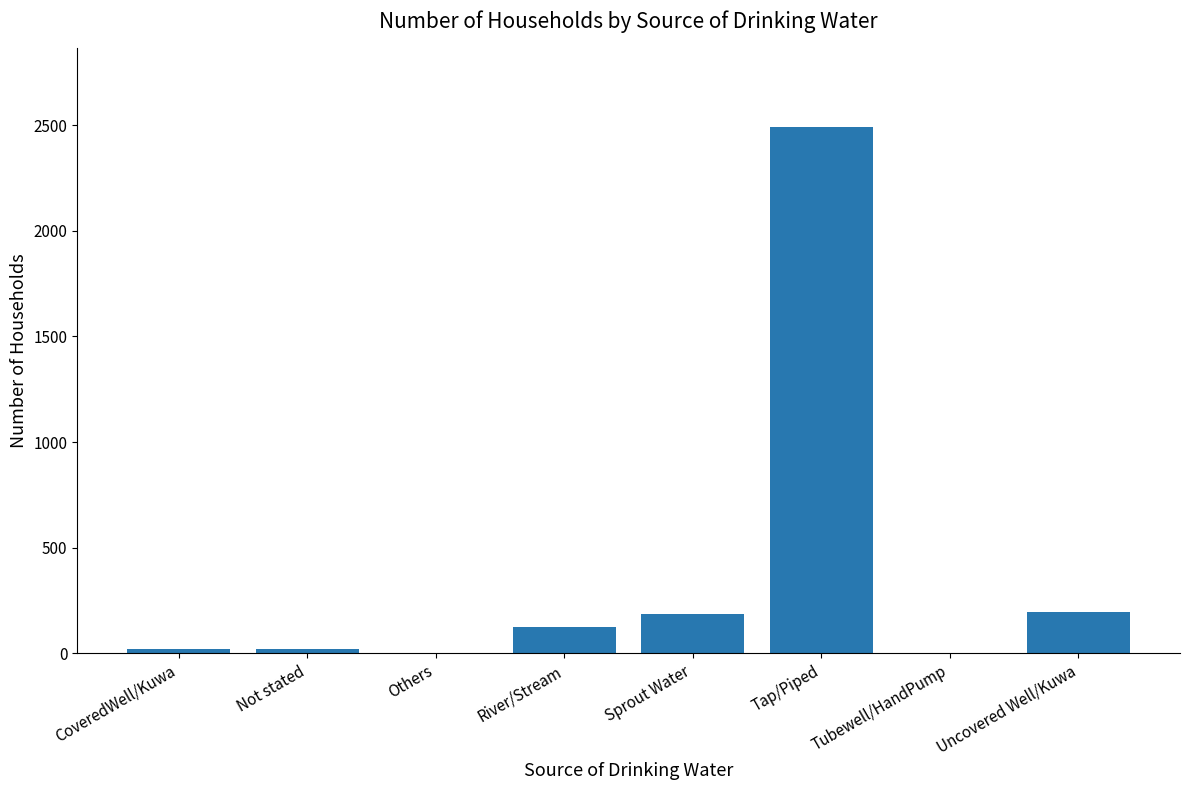

What is the difference between the values at Uncovered Well/Kuwa and Sprout Water?

8